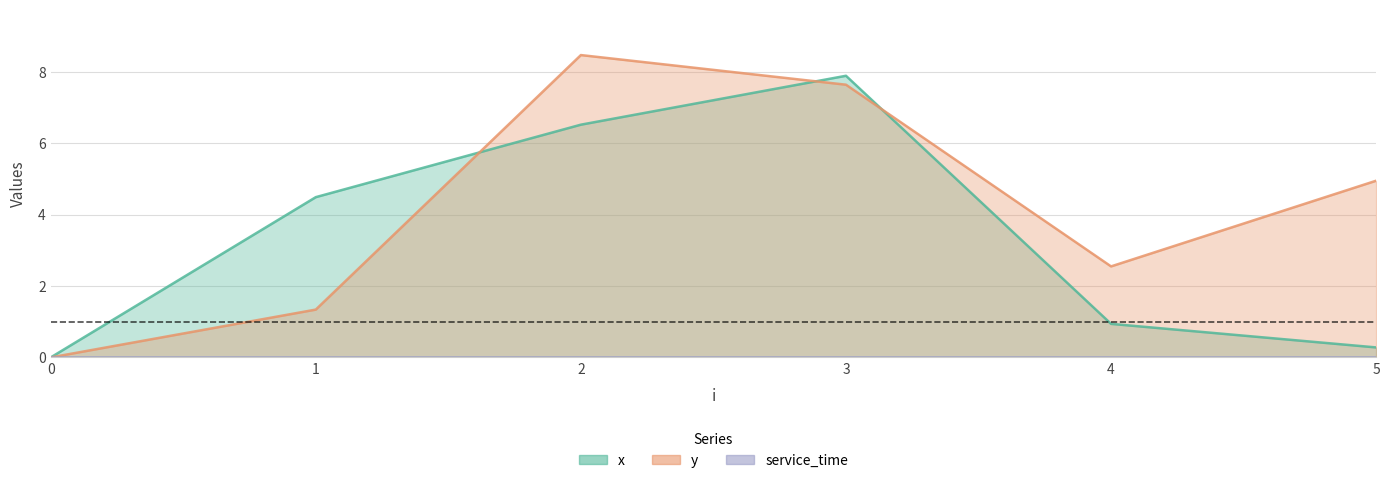

Where is y nearest to the value 4?

5